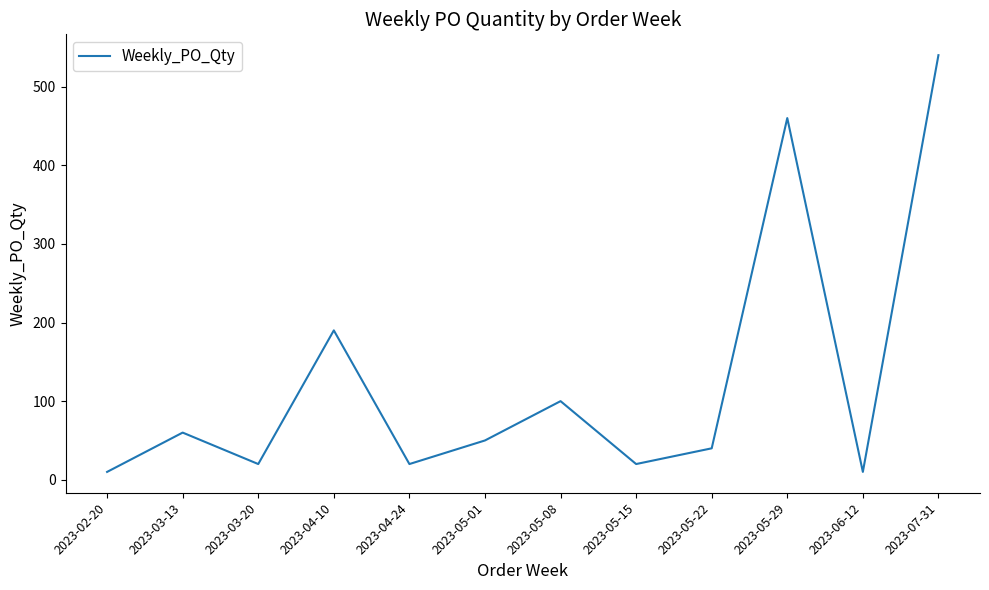

At which category does the chart reach its peak across all series?

2023-07-31